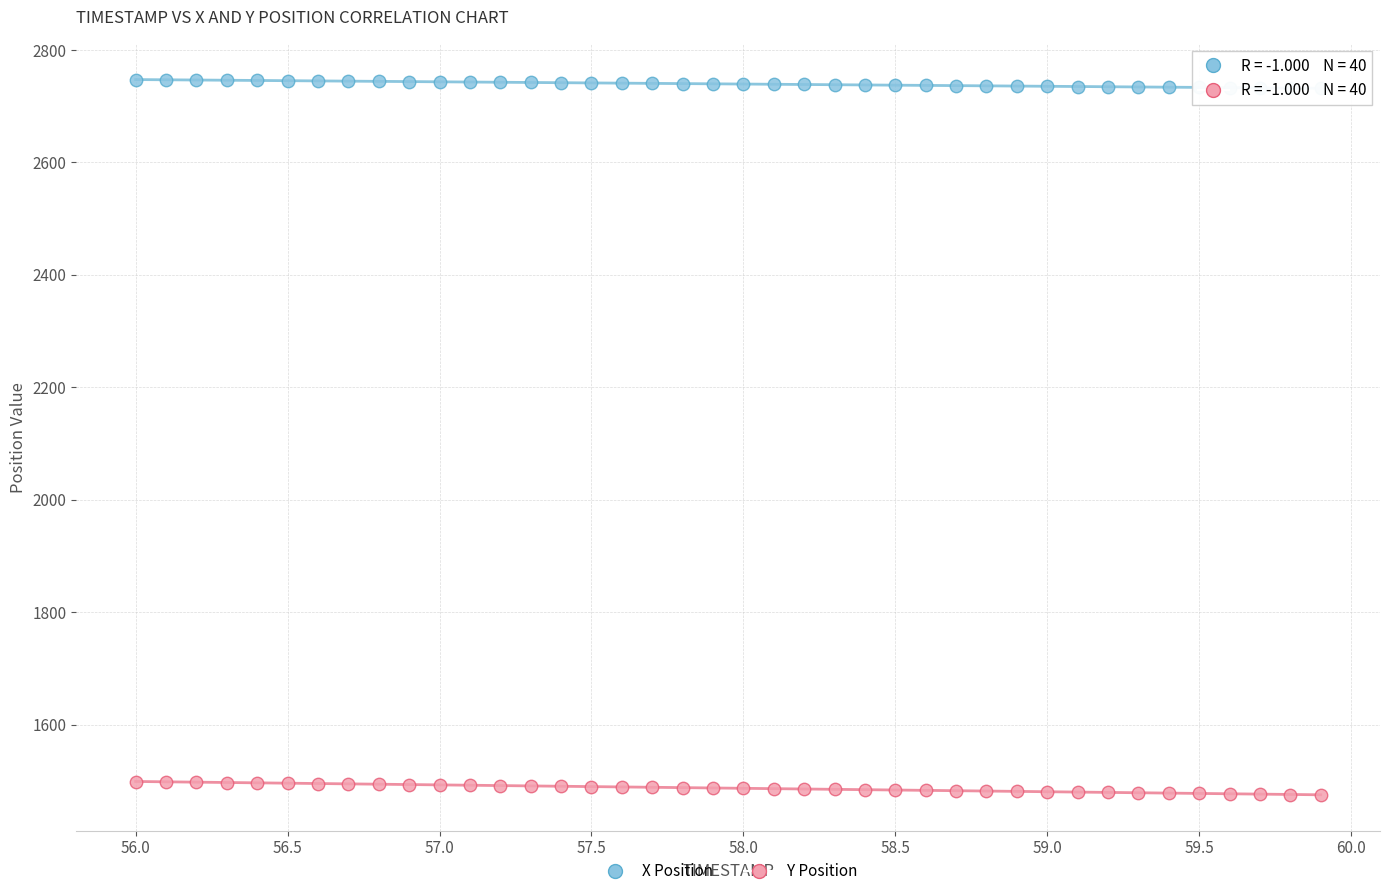

Across all data points, what is the range of X values (max minus min)?

3.9